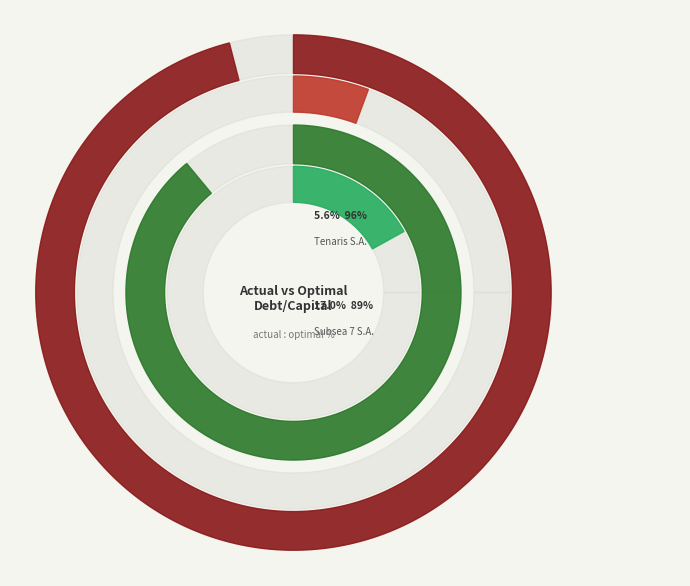

To the nearest percent, what is the difference between the largest and smallest slice percentages?

4%